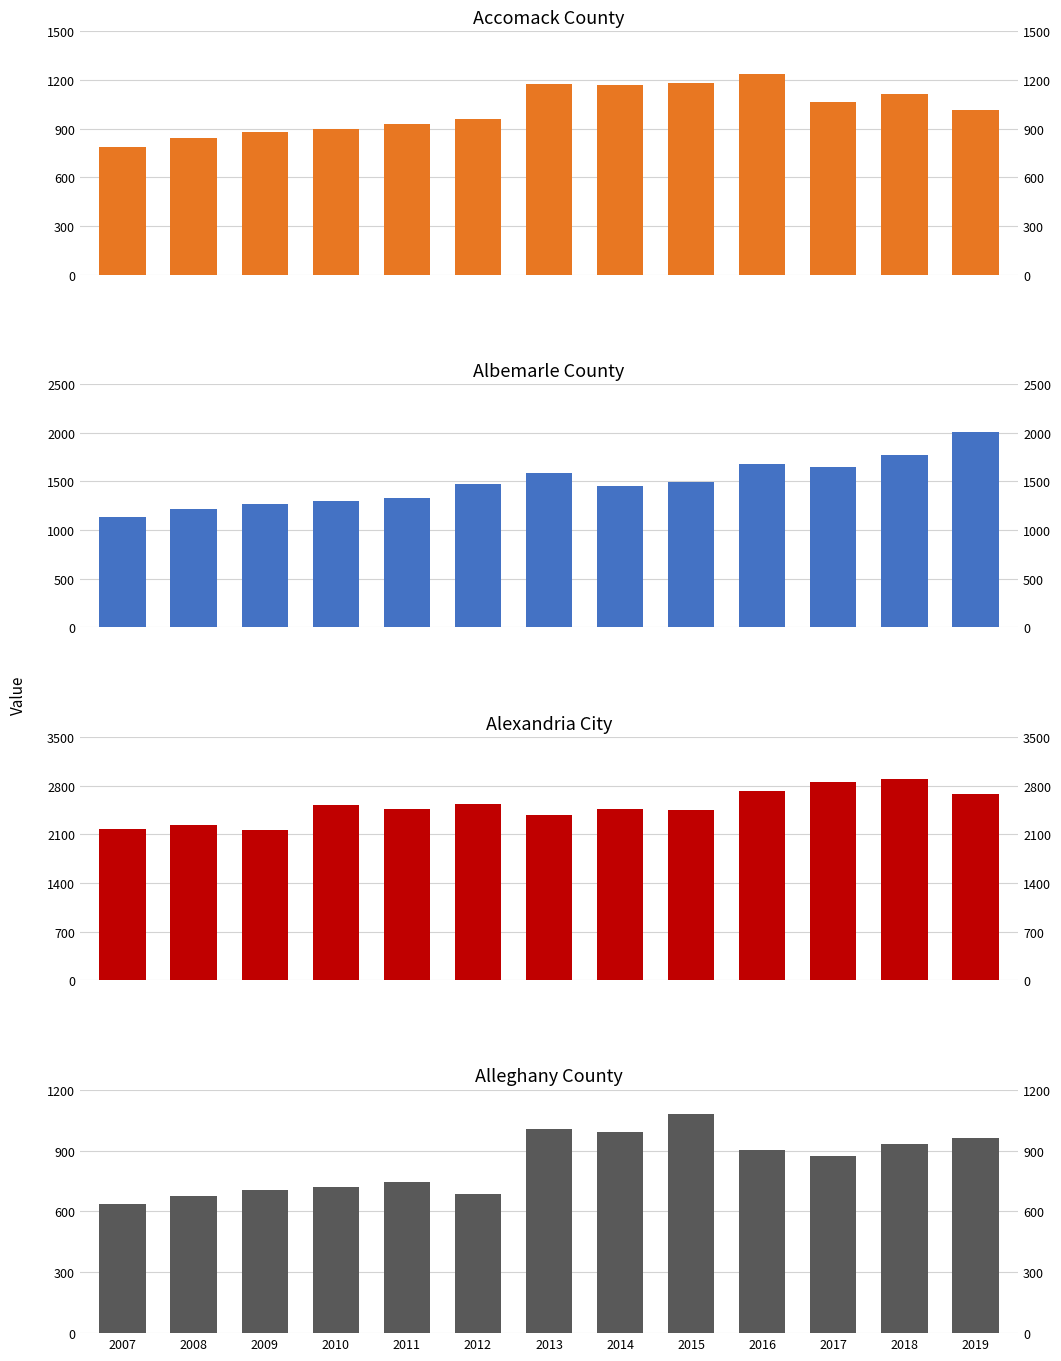

What is the value of the Albemarle County bar at the 7th from the left?

1586